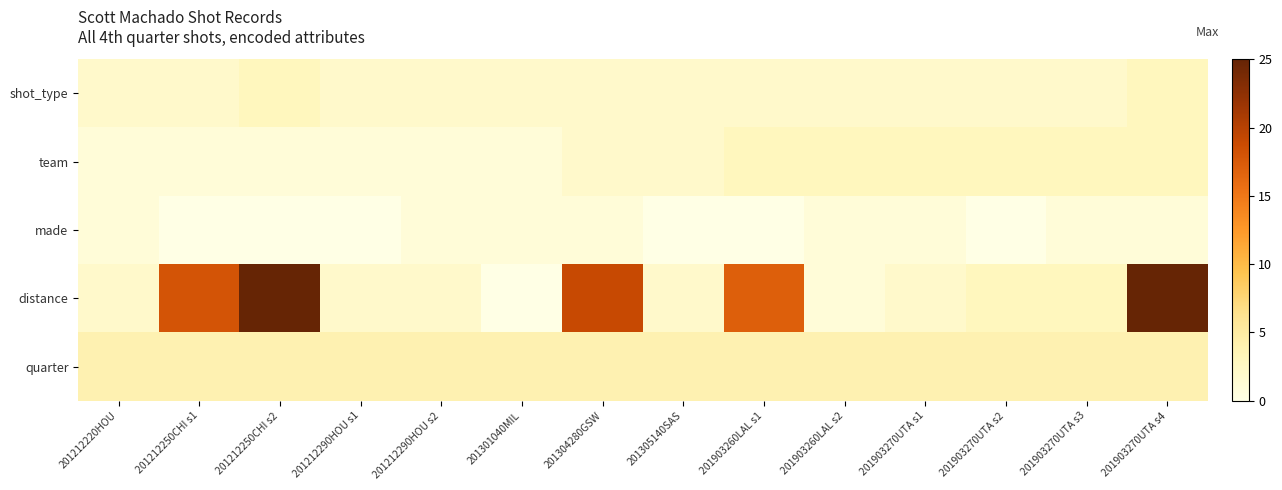

What is the total value across all series at 201304280GSW?

28